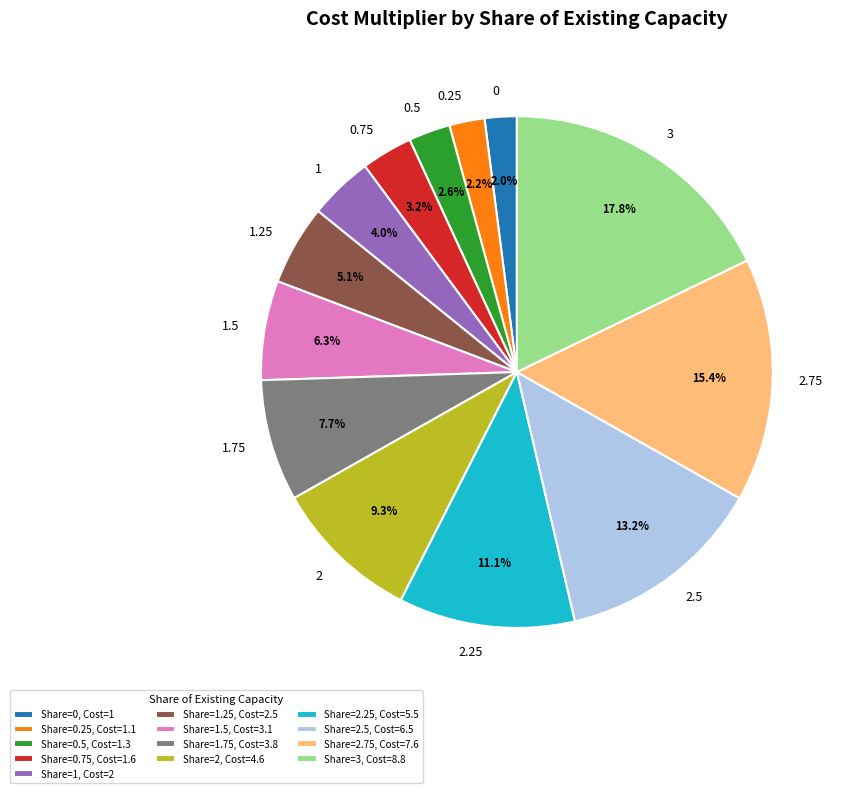

Rank the categories by value from highest to lowest.

Share=3, Cost=8.8, Share=2.75, Cost=7.6, Share=2.5, Cost=6.5, Share=2.25, Cost=5.5, Share=2, Cost=4.6, Share=1.75, Cost=3.8, Share=1.5, Cost=3.1, Share=1.25, Cost=2.5, Share=1, Cost=2, Share=0.75, Cost=1.6, Share=0.5, Cost=1.3, Share=0.25, Cost=1.1, Share=0, Cost=1